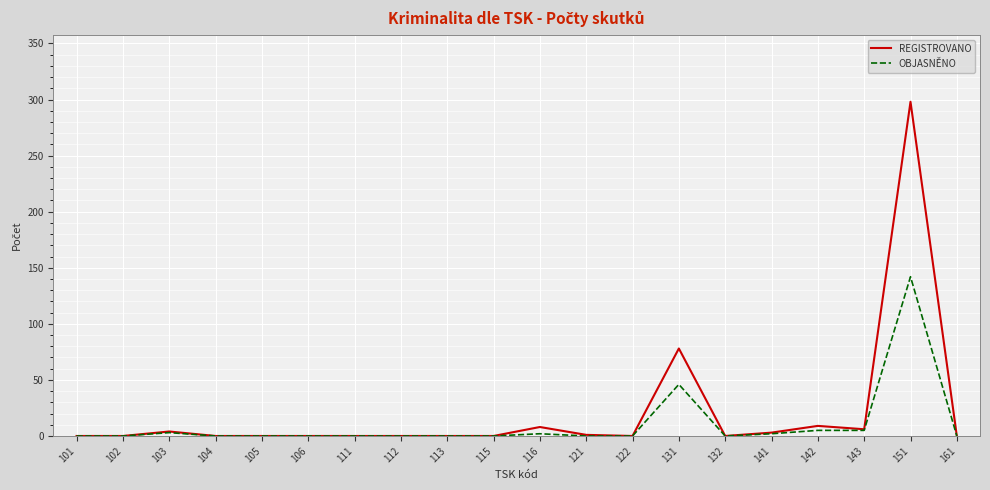

Does the chart have visible grid lines?

Yes